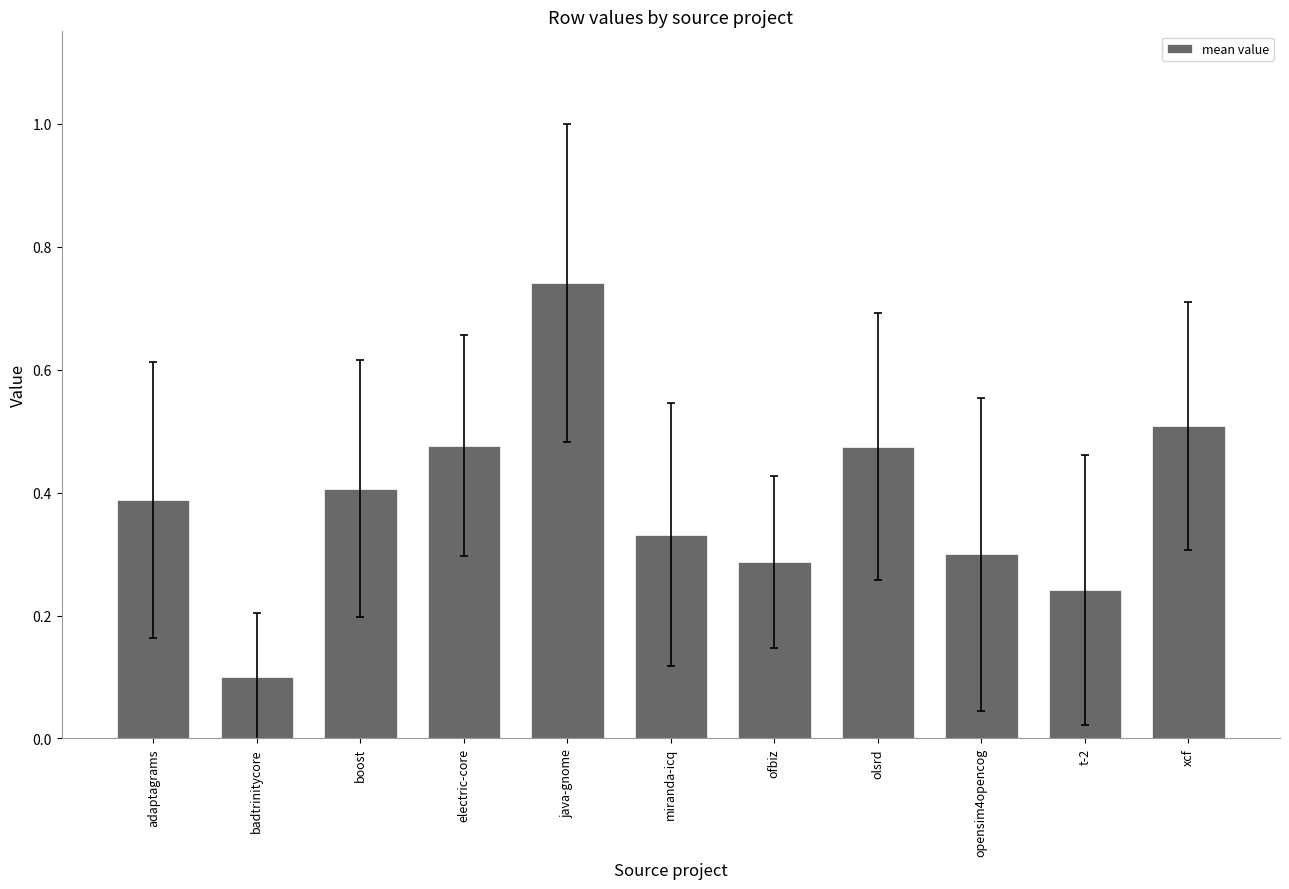

The chart shows a value of 0.1 at badtrinitycore. True or false?

True